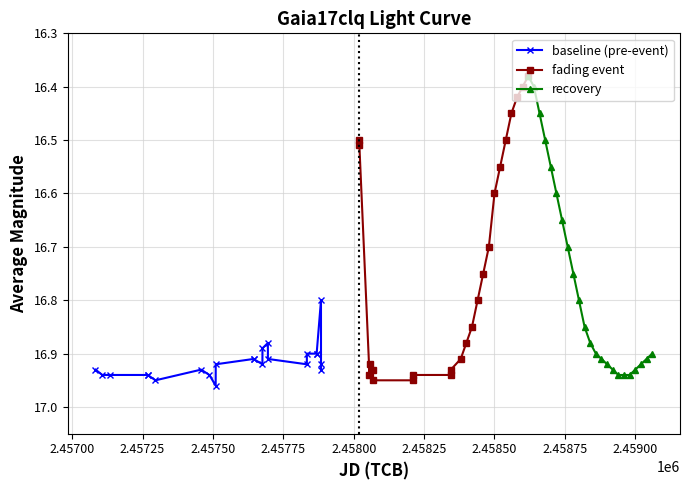

Does the chart have visible grid lines?

Yes